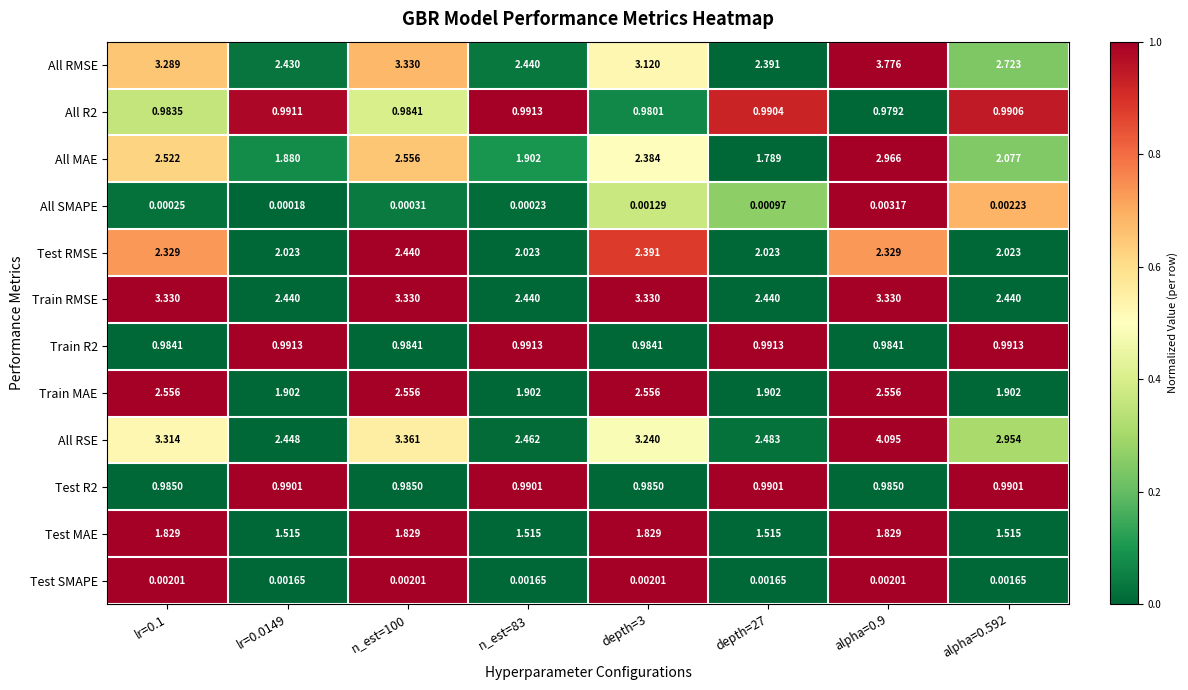

At depth=27, list the series in order from smallest to largest.

All SMAPE, Test SMAPE, Test R2, All R2, Train R2, Test MAE, All MAE, Train MAE, Test RMSE, All RMSE, Train RMSE, All RSE